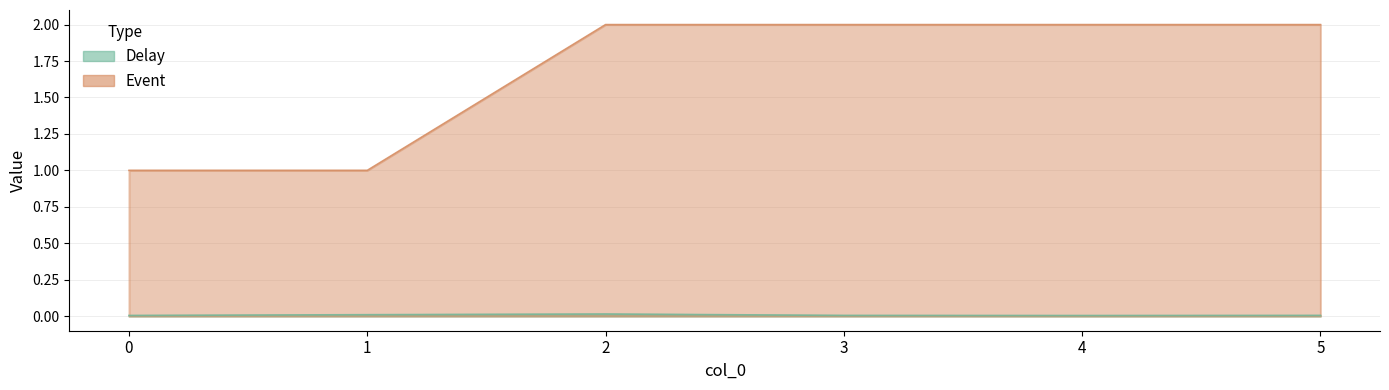

At which category does Delay reach its first local valley?

4